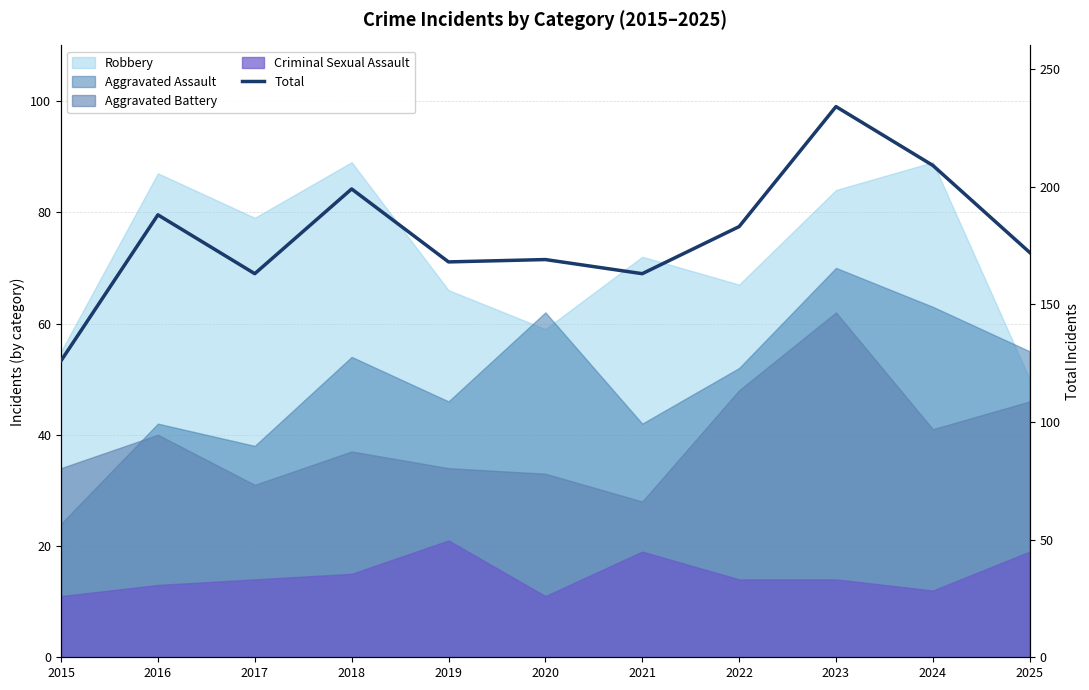

How many data points are less than 172?

5